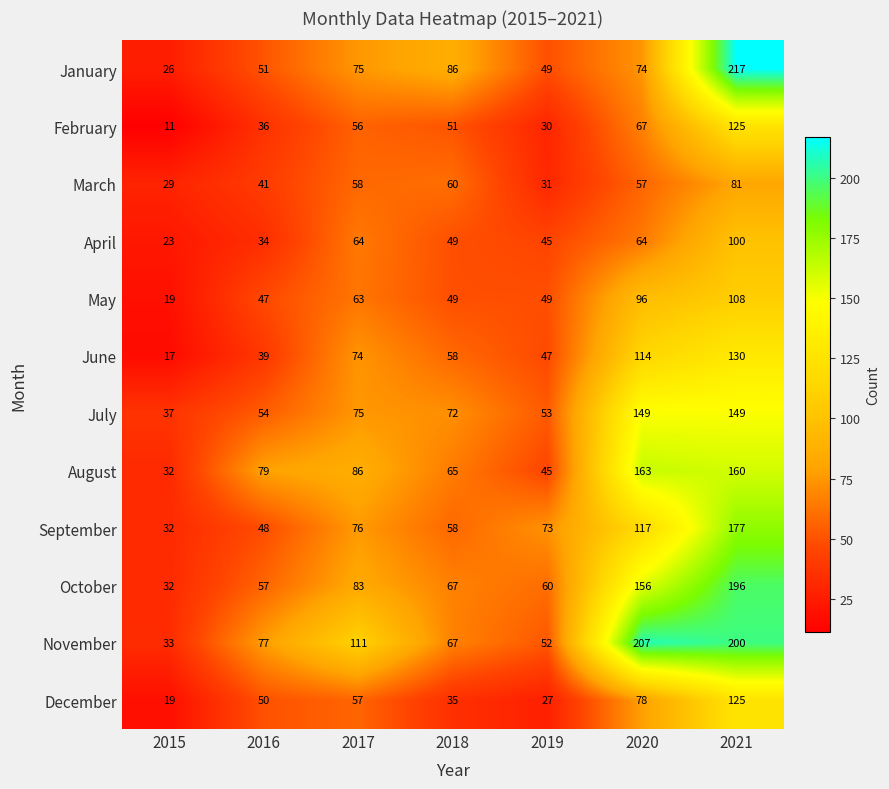

What is the difference between the February values at 2021 and 2015?

114